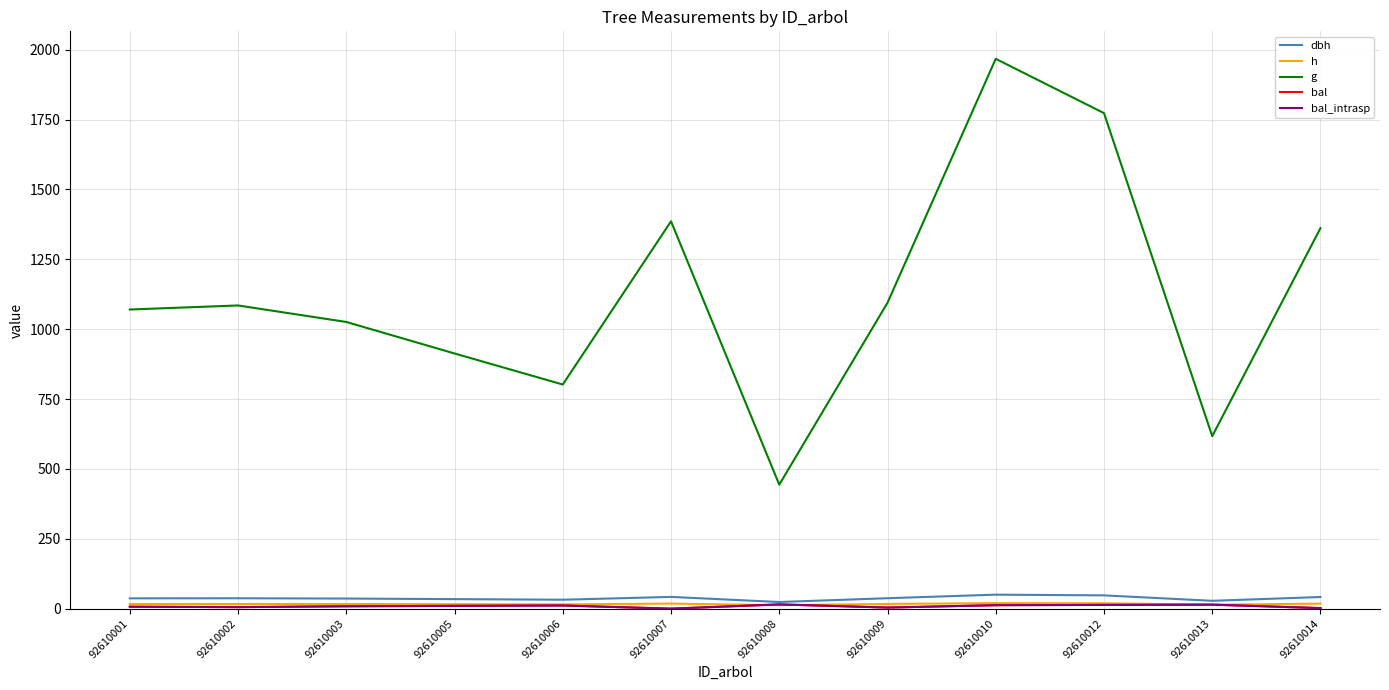

True or false: g and bal_intrasp cross at least once.

False